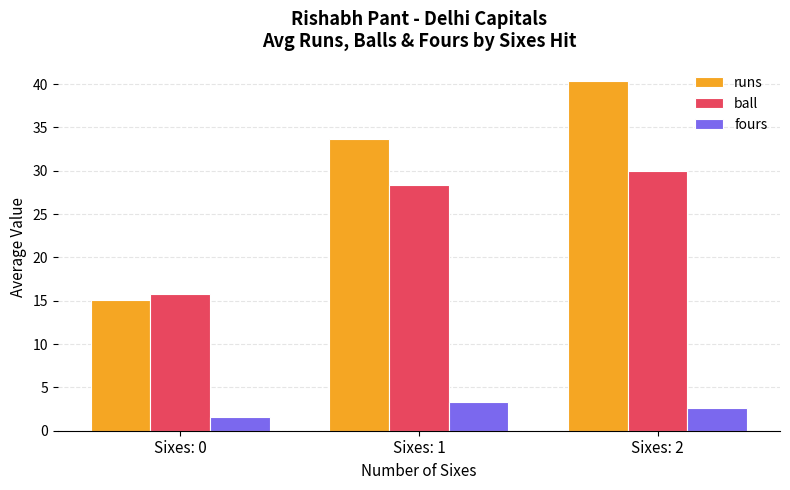

Does the chart contain any negative values?

No